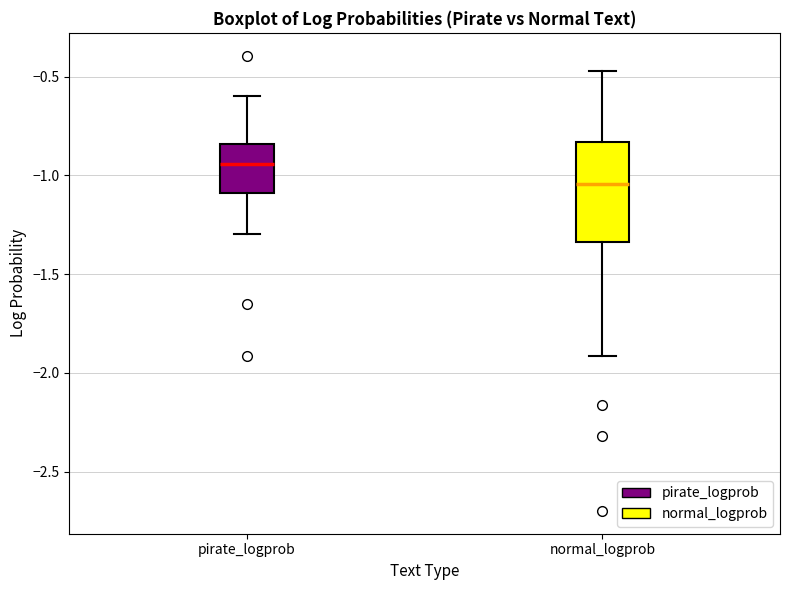

Reading left to right, read every box against the y-axis: the position of its median line, the range the box covers, and the ends of its whiskers. The values are not printed on the chart, so give them approximately, as read against the axis.

pirate_logprob: median -0.95, box -1.10 to -0.85, whiskers -1.30 to -0.60
normal_logprob: median -1.05, box -1.35 to -0.85, whiskers -1.90 to -0.45